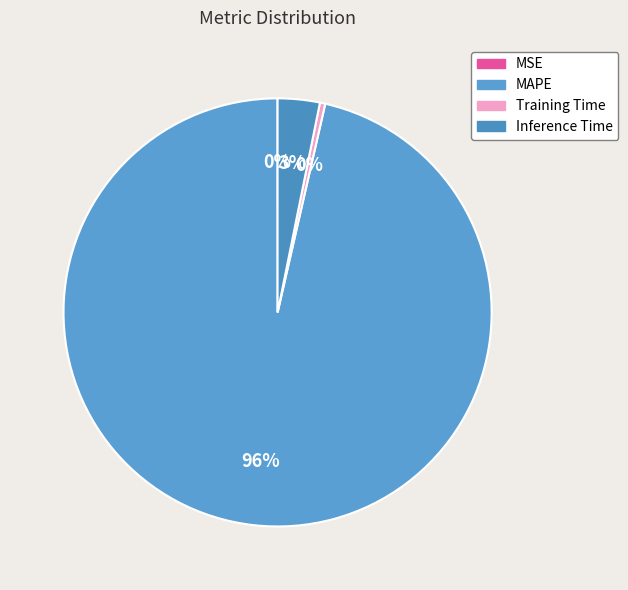

The Inference Time slice represents 3% of the pie. True or false?

True